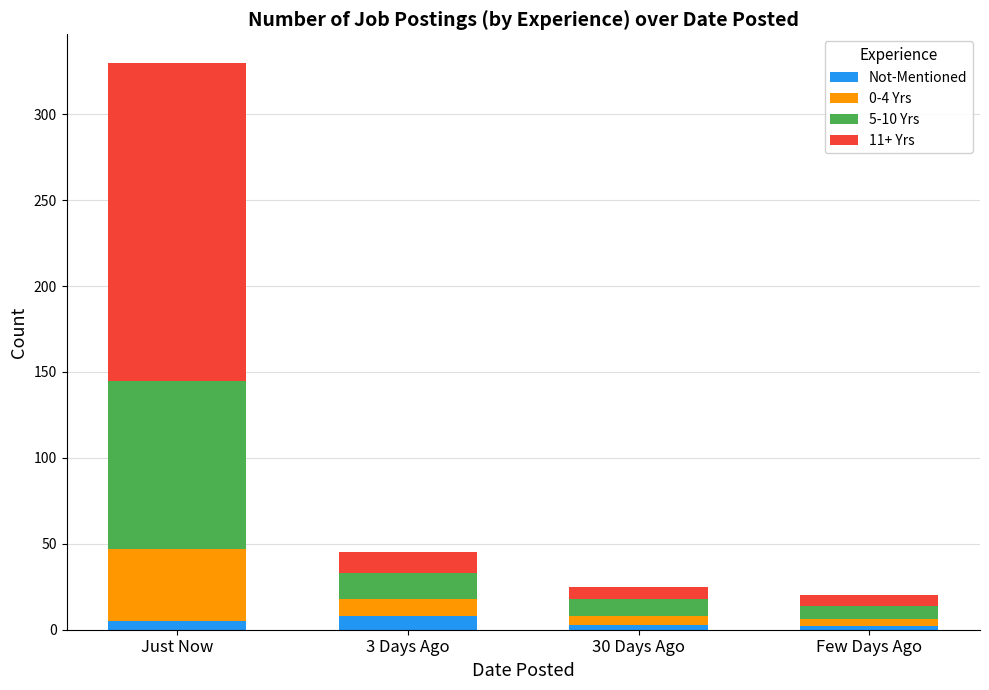

What is the maximum value for Not-Mentioned?

8